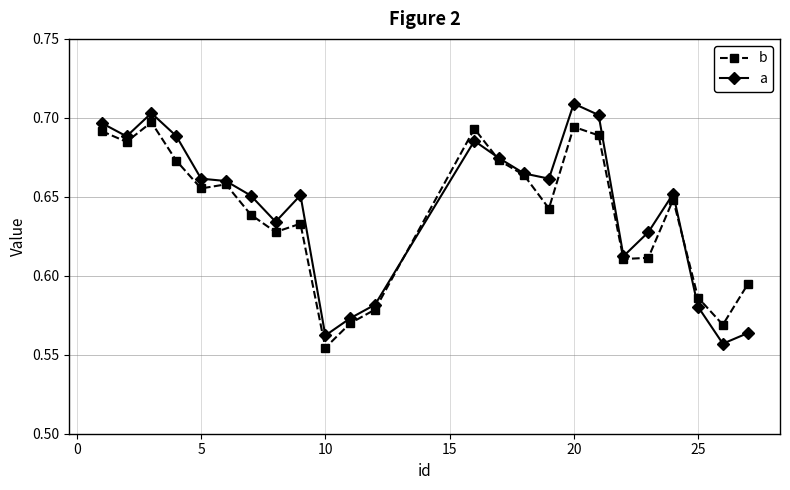

Count the b values in the range 0 to 1.

24